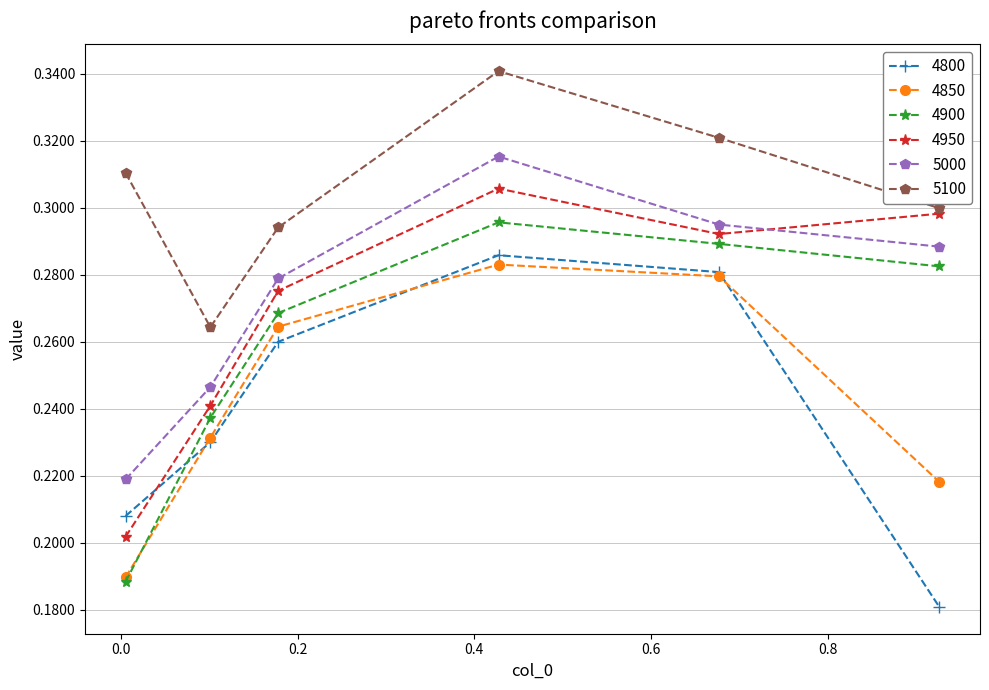

Which series has the largest total across all categories?

5100